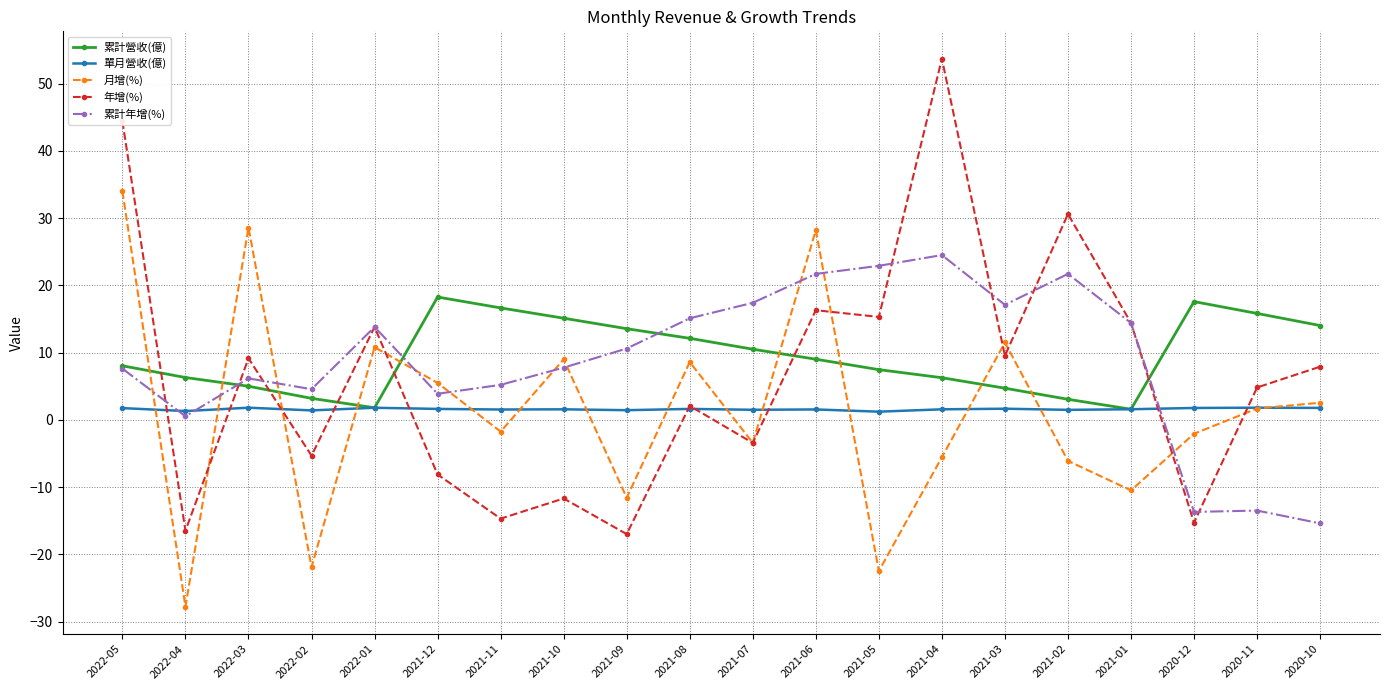

Which category has the highest value in the 年增(%) series?

2021-04